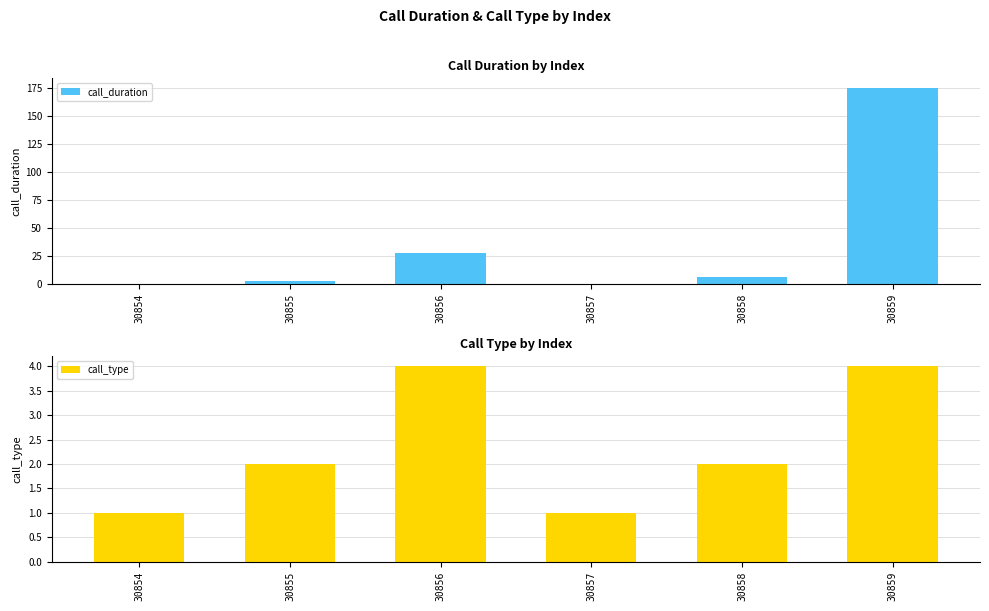

Reading left to right, what are all the values shown in this chart?

call_duration: 0	3	28	0	6	175
call_type: 1	2	4	1	2	4